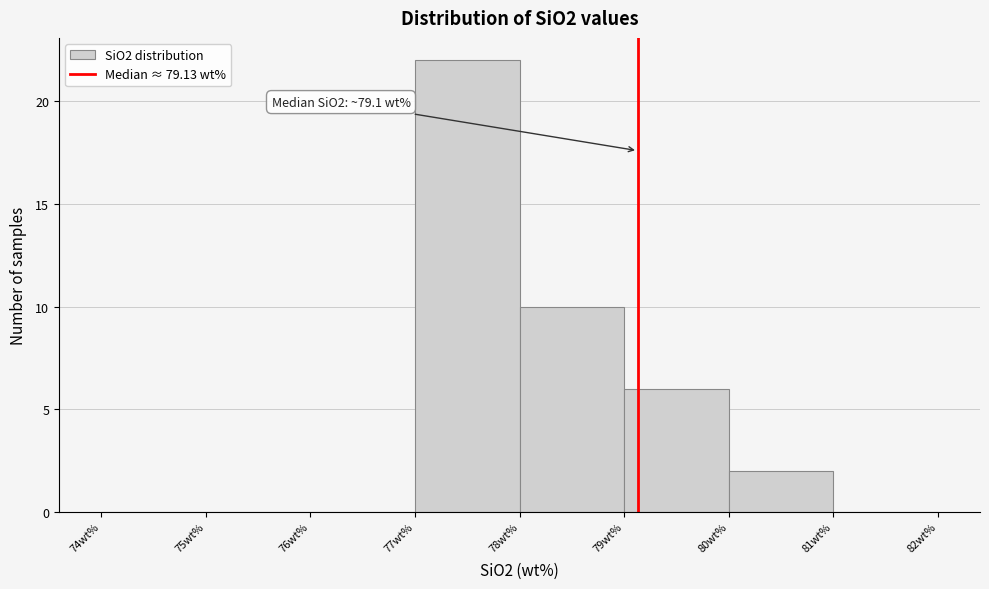

Which range on the x-axis has the tallest bar?

77 to 78